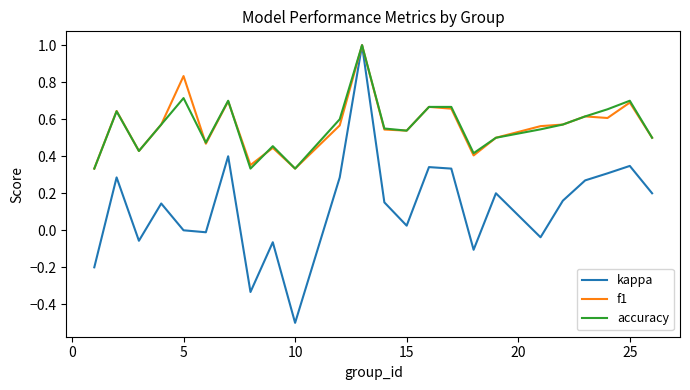

What is the lowest value of the kappa series?

-0.5